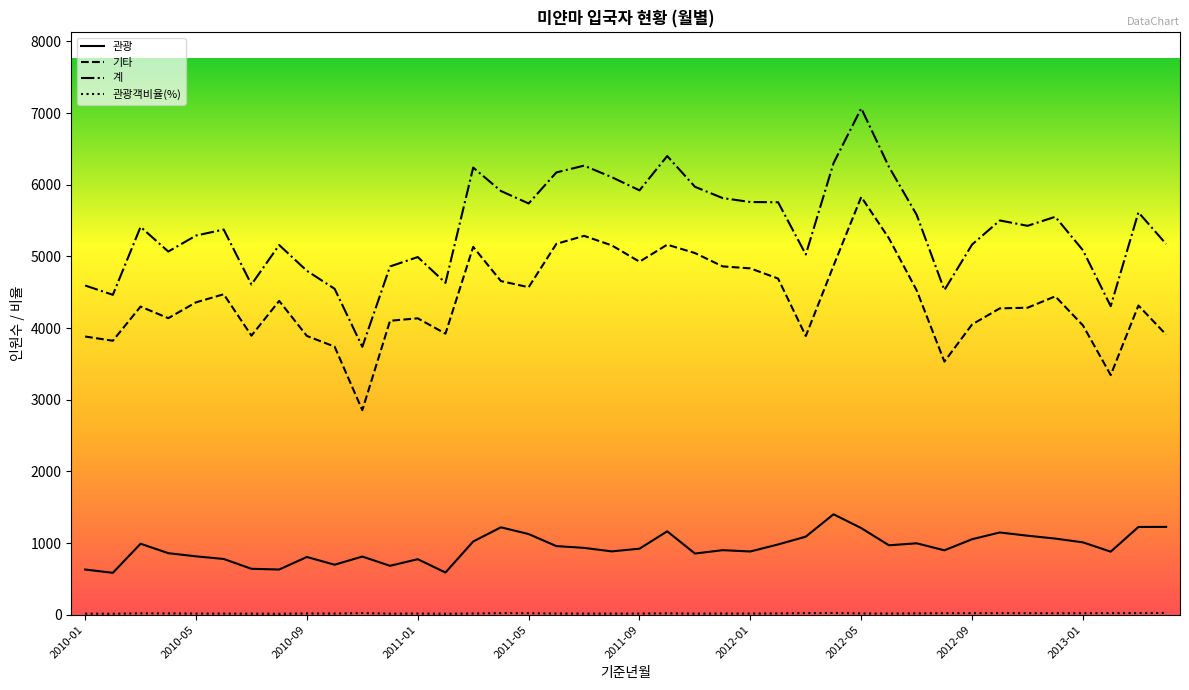

What is the difference between the maximum and minimum values in the 계 series?

3329.0